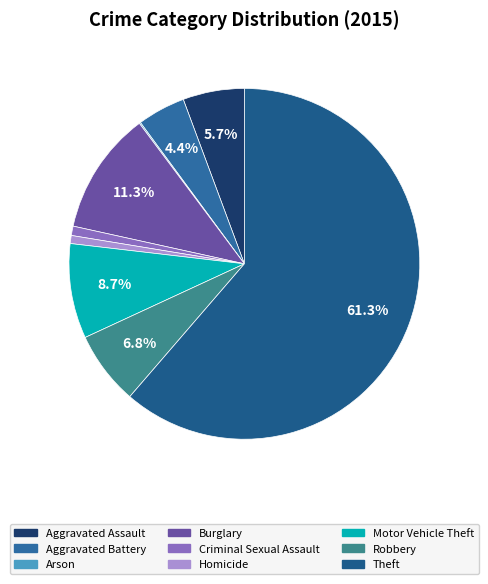

Which category accounts for the majority?

Theft